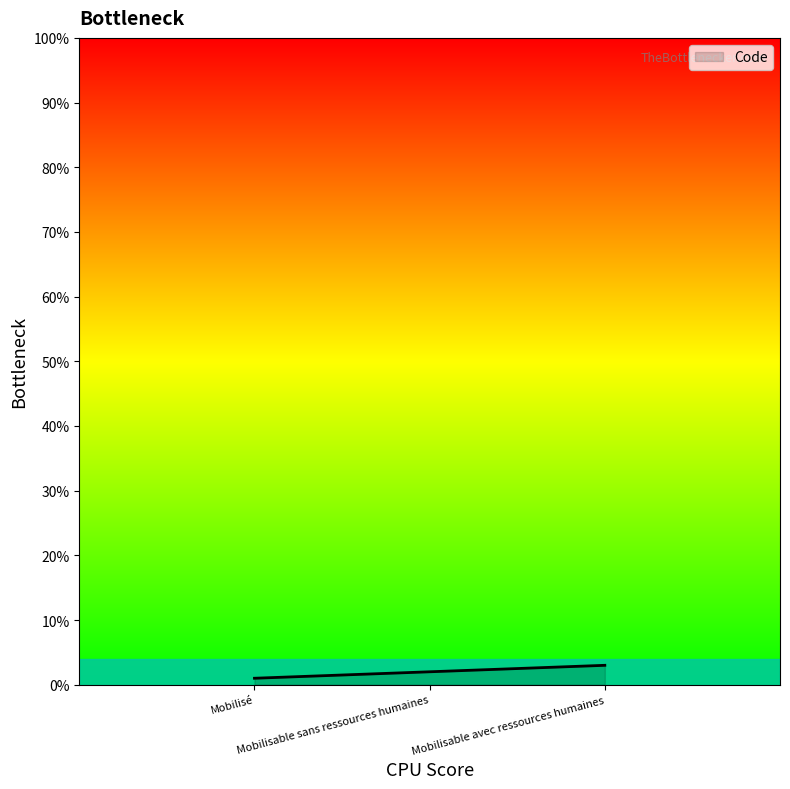

What is the maximum value shown in the chart?

3